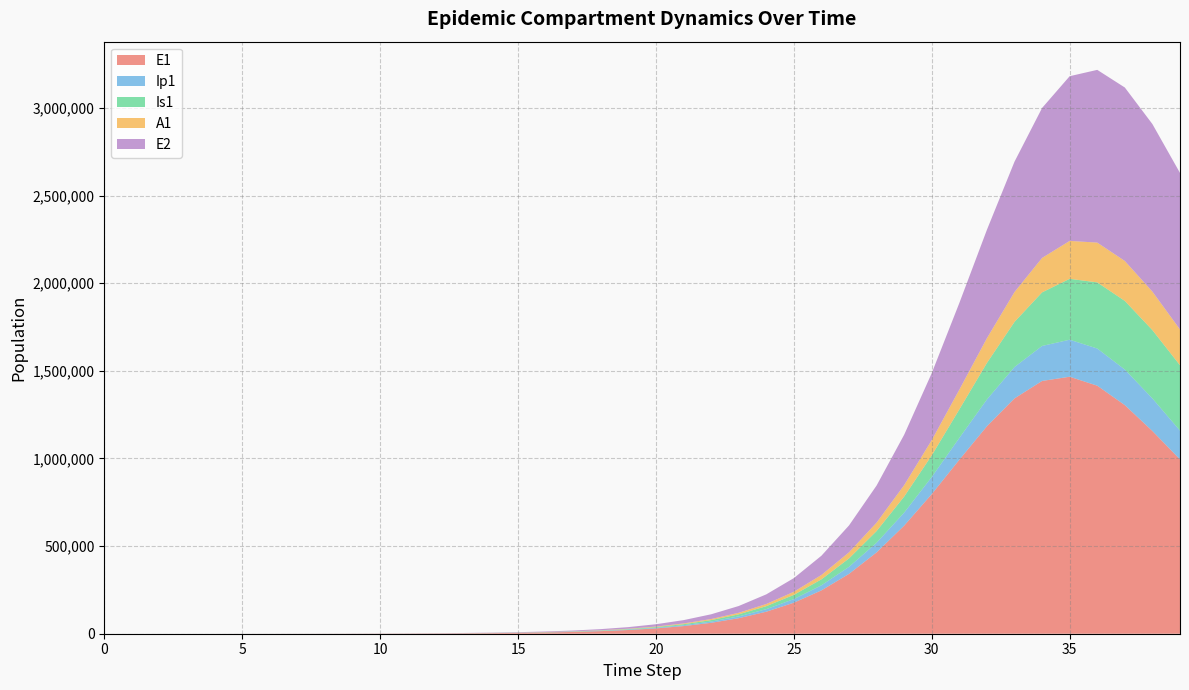

Reading left to right, list all the values displayed in this chart.

E1: 0=0.0	1=6.4	2=13.2	3=23.4	4=40.6	5=70.1	6=120.8	7=208.4	8=359.3	9=555.2	10=807.4	11=1164.0	12=1675.0	13=2409.2	14=3464.6	15=4981.3	16=7160.2	17=10288.6	18=14776.5	19=21206.6	20=30403.2	21=43523.3	22=62173.1	23=88545.4	24=125562.0	25=176972.1	26=247307.7	27=341515.9	28=464000.1	29=616785.6	30=796768.9	31=992727.7	32=1183912.8	33=1342690.2	34=1442219.8	35=1466258.4	36=1415183.3	37=1304358.5	38=1156674.9	39=994513.7
Ip1: 0=0.0	1=0.5	2=1.4	3=2.7	4=4.9	5=8.5	6=14.7	7=25.4	8=43.8	9=62.8	10=92.0	11=133.3	12=192.0	13=276.3	14=397.5	15=571.5	16=821.6	17=1180.9	18=1696.5	19=2435.8	20=3494.3	21=5006.7	22=7161.2	23=10217.5	24=14526.7	25=20550.2	26=28867.0	27=40153.2	28=55100.8	29=74240.1	30=97633.3	31=124469.4	32=152713.1	33=179096.1	34=199726.8	35=211262.4	36=212092.9	37=202831.3	38=185856.2	39=164299.2
Is1: 0=5.0	1=4.1	2=4.1	3=5.1	4=7.5	5=11.9	6=19.8	7=33.6	8=57.5	9=79.5	10=109.2	11=155.0	12=222.2	13=319.4	14=459.2	15=660.3	16=949.5	17=1365.0	18=1961.8	19=2818.2	20=4046.3	21=5804.4	22=8316.1	23=11893.9	24=16968.3	25=24121.6	26=34118.7	27=47921.1	28=66655.4	29=91492.4	30=123379.6	31=162593.6	32=208160.4	33=257356.5	34=305651.7	35=347406.5	36=377257.1	37=391623.7	38=389608.5	39=372916.9
A1: 0=0.0	1=0.3	2=1.0	3=2.1	4=4.1	5=7.4	6=13.1	7=22.8	8=39.5	9=55.8	10=79.4	11=114.0	12=163.9	13=235.7	14=339.0	15=487.5	16=700.9	17=1007.5	18=1447.7	19=2079.1	20=2983.8	21=4277.6	22=6123.3	23=8746.6	24=12455.8	25=17661.6	26=24891.6	27=34785.2	28=48047.3	29=65325.0	30=86977.6	31=112737.1	32=141349.0	33=170393.2	34=196538.2	35=216311.5	36=227115.5	37=227974.7	38=219644.0	39=204126.3
E2: 0=0.0	1=2.8	2=5.7	3=10.1	4=17.6	5=30.3	6=52.2	7=90.1	8=155.3	9=240.1	10=349.1	11=503.3	12=724.3	13=1041.9	14=1498.4	15=2154.7	16=3097.9	17=4452.9	18=6398.2	19=9188.5	20=13185.8	21=18901.9	22=27054.5	23=38638.7	24=55011.4	25=77977.4	26=109847.6	27=153410.6	28=211714.1	29=287508.6	30=382219.5	31=494465.5	32=618533.1	33=743725.8	34=855656.2	35=939735.2	36=985526.4	37=989683.8	38=956029.1	39=893222.8